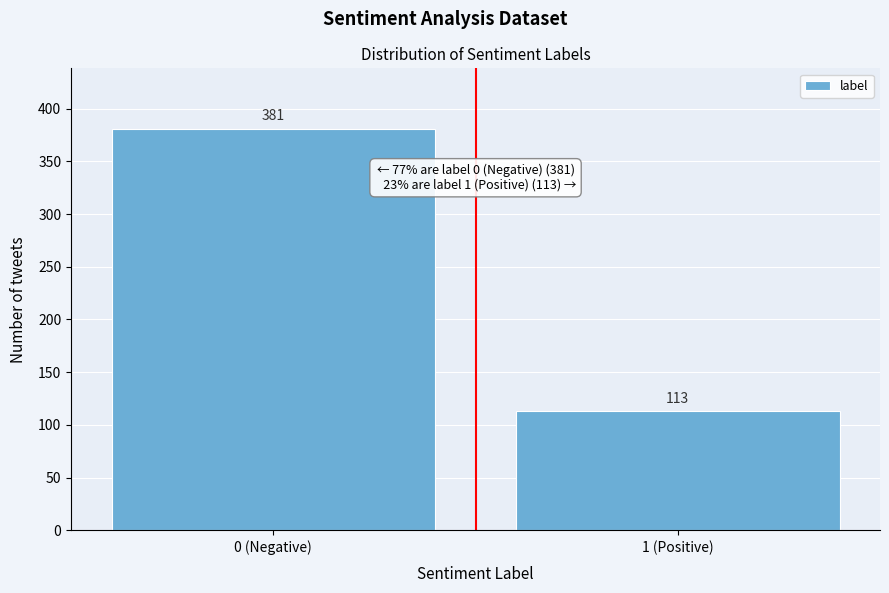

Reading left to right, transcribe all the data shown in this chart.

381	113